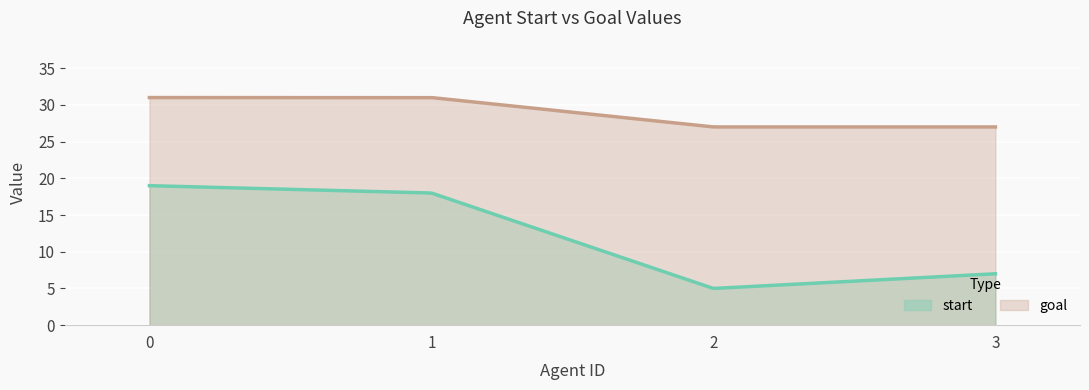

Reading right to left, extract all data points from this chart.

start: 3=7	2=5	1=18	0=19
goal: 3=27	2=27	1=31	0=31